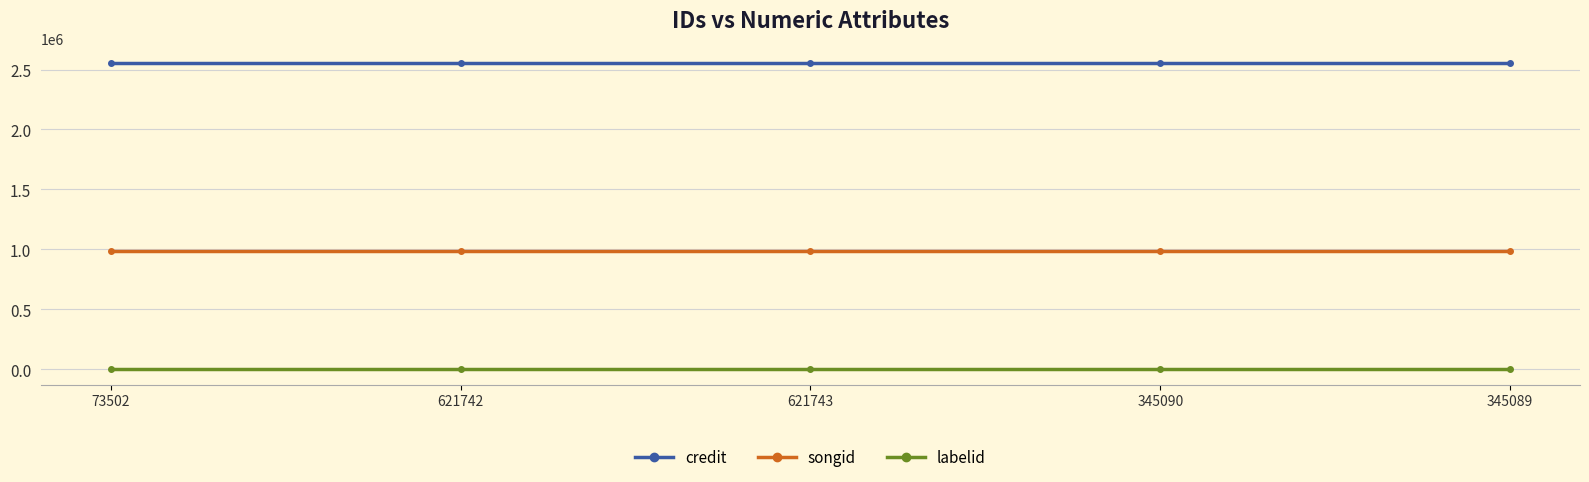

True or false: labelid and songid intersect in this chart.

False